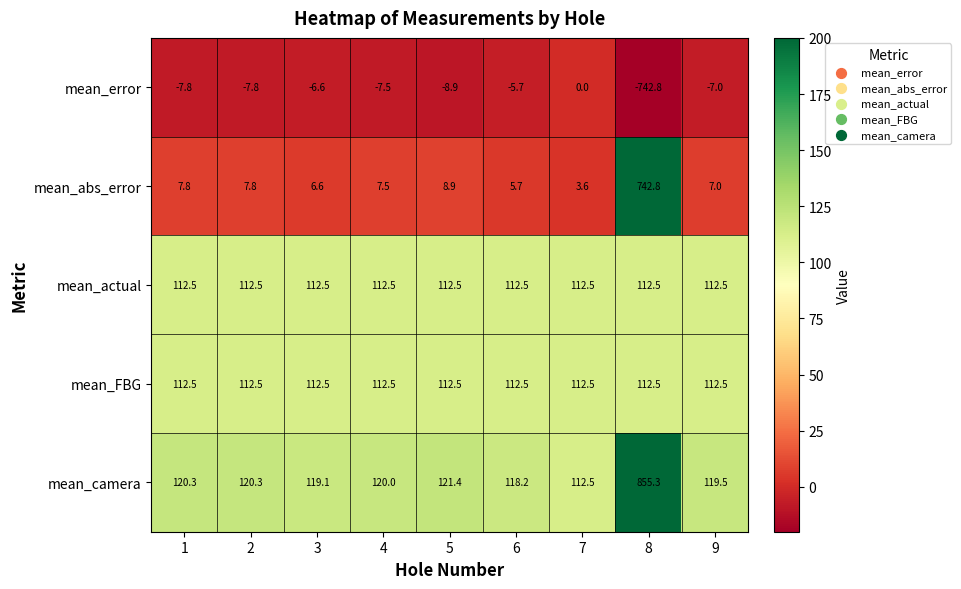

True or false: mean_camera has a value of 118.2 at 6.

True